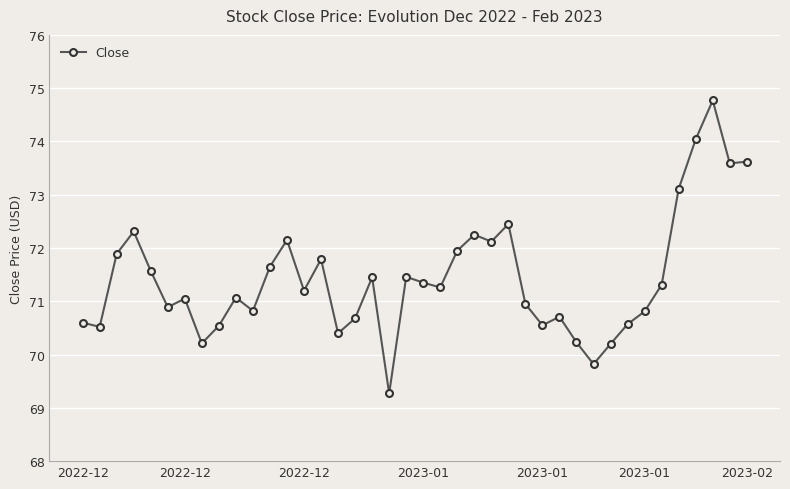

What is the sum of all values?

2857.2